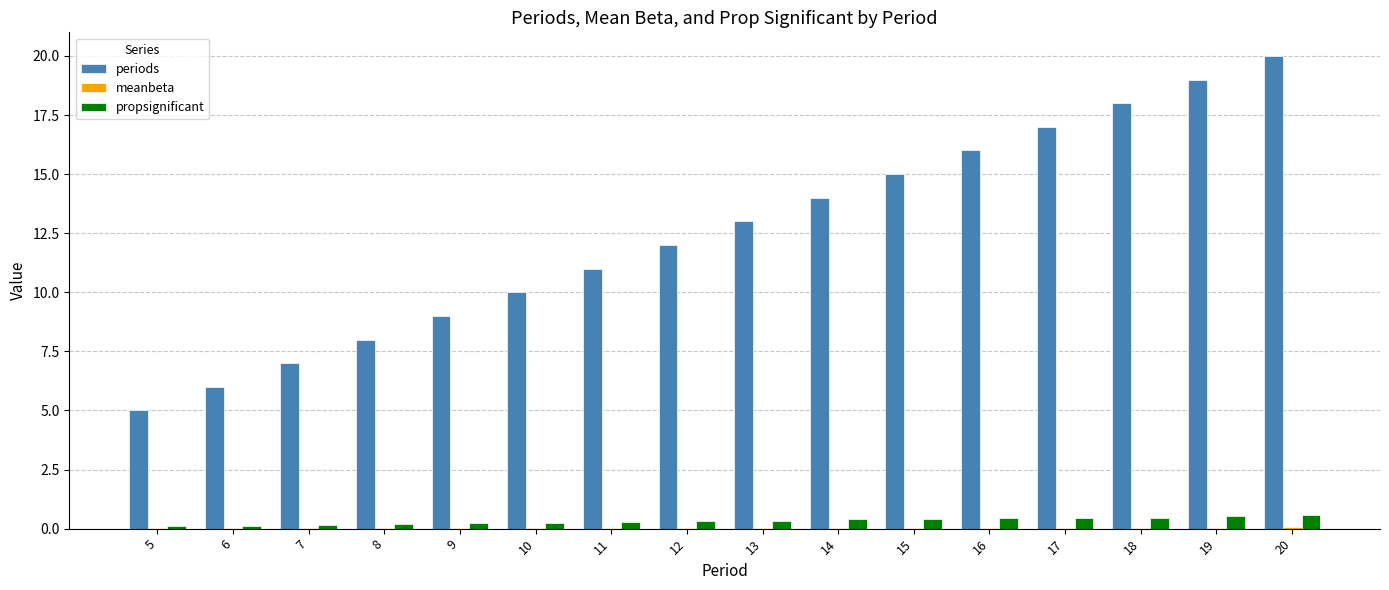

Which series changed the most between 6 and 14?

periods